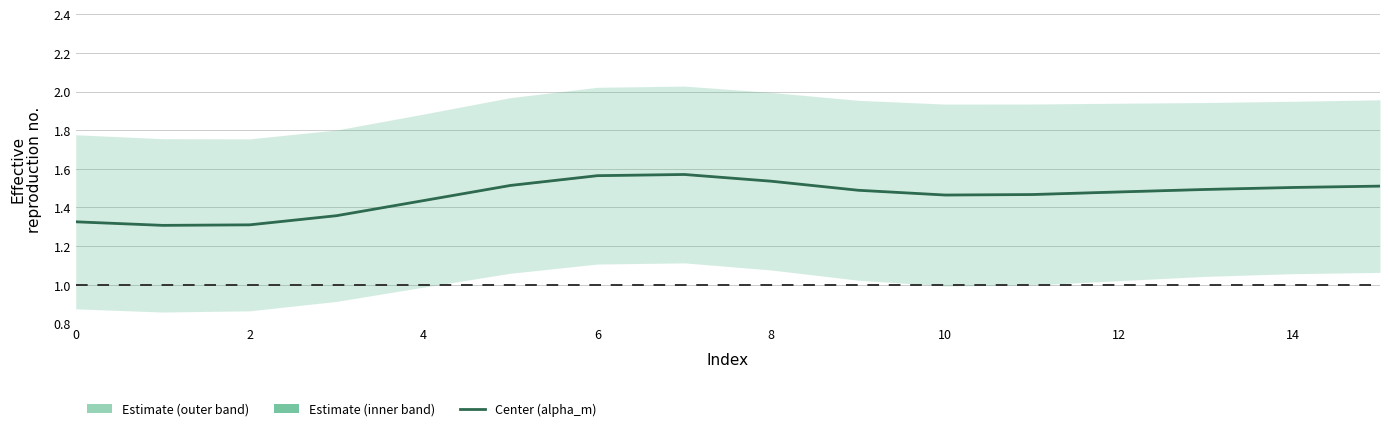

Read the value at 10.

1.5